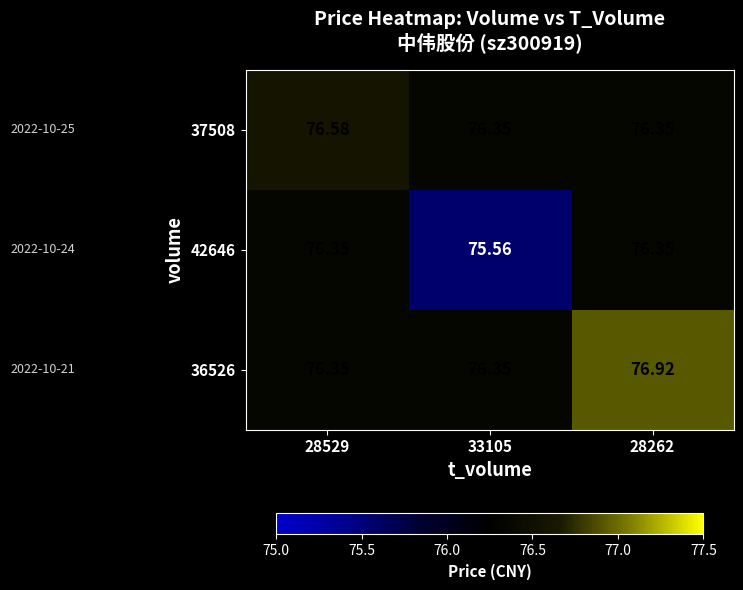

Reading right to left, transcribe all the data shown in this chart.

37508: 28262=76.3	33105=76.3	28529=76.6
42646: 28262=76.3	33105=75.6	28529=76.3
36526: 28262=76.9	33105=76.3	28529=76.3